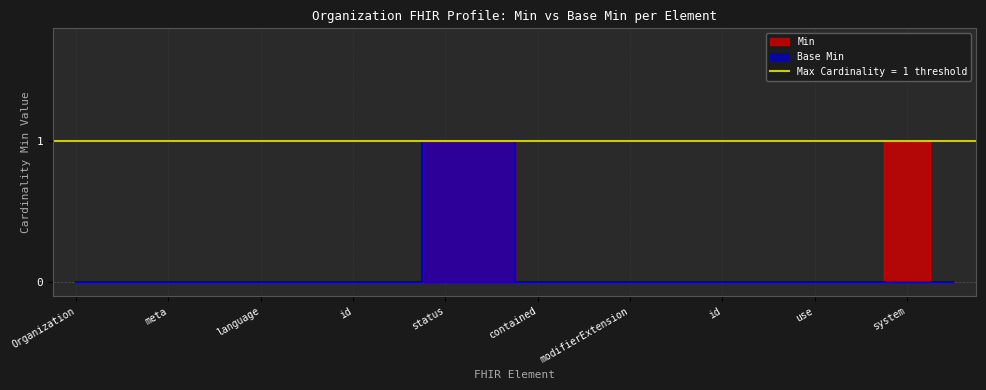

At id, list the series in order from smallest to largest.

Min, Base Min